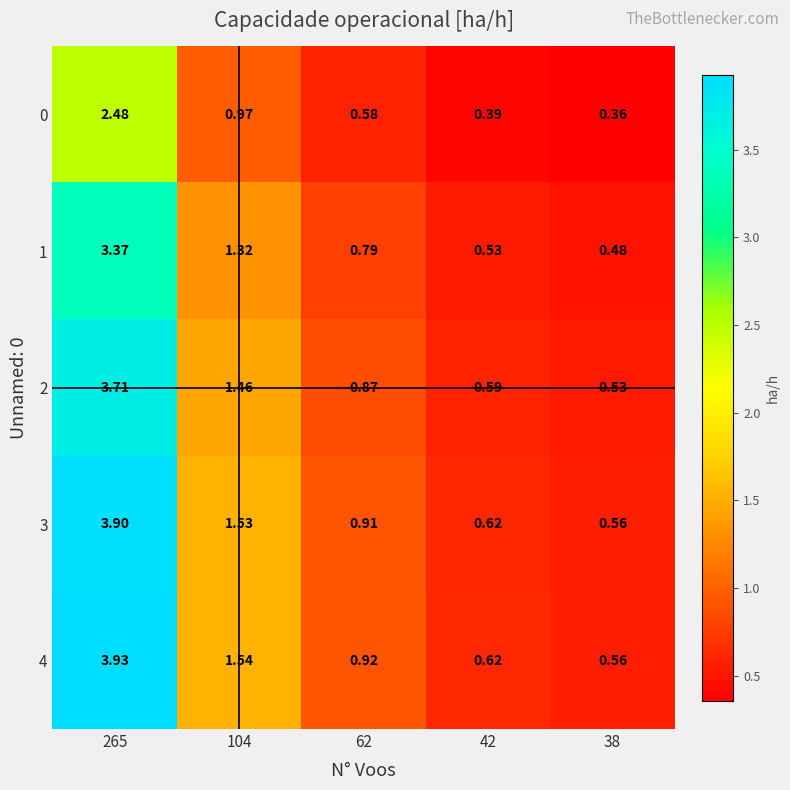

Is the value of 2 at 104 greater than the value of 1 at 38?

Yes